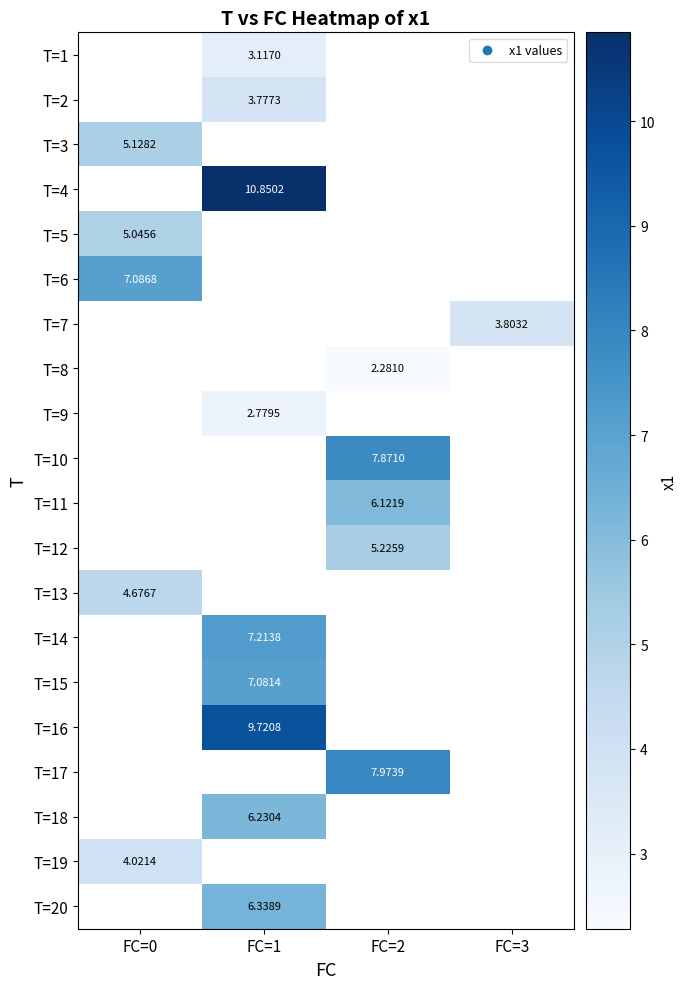

Is the value of T=8 at FC=2 greater than the value of T=9 at FC=1?

No